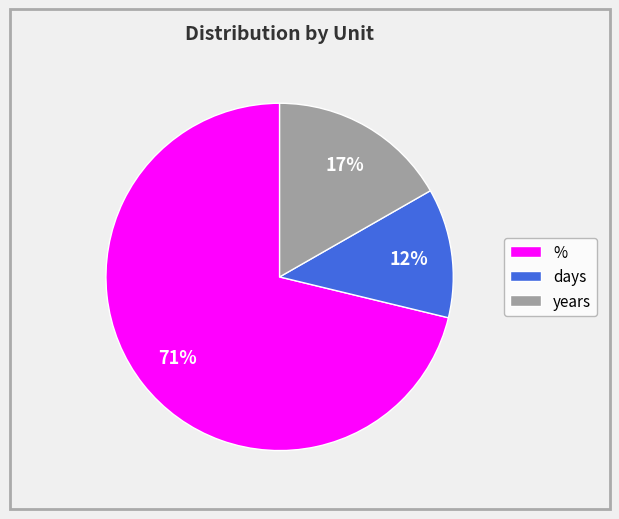

Is there a majority slice in this chart?

Yes